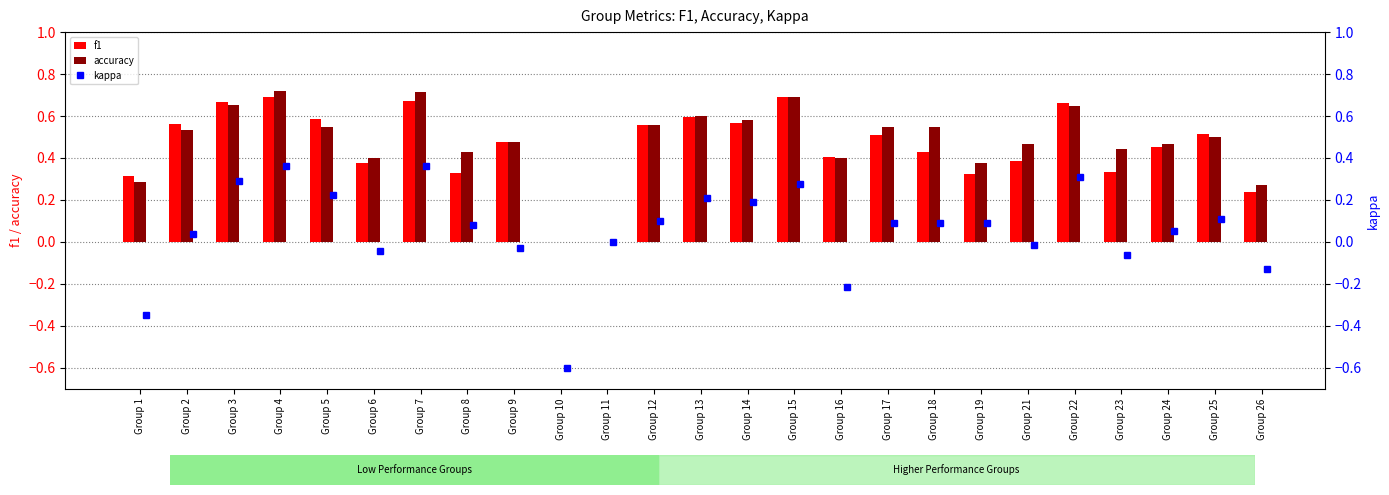

What is the maximum value shown in the chart?

0.7